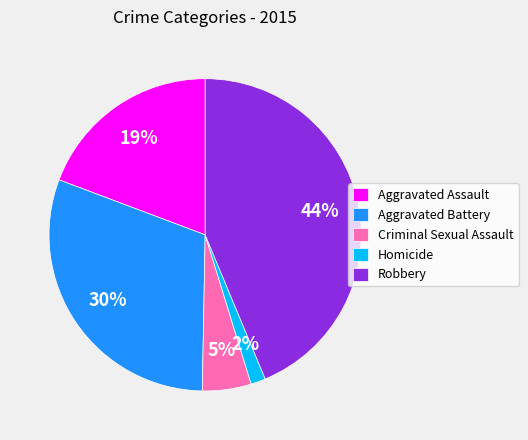

Which category has the smallest portion of the pie?

Homicide